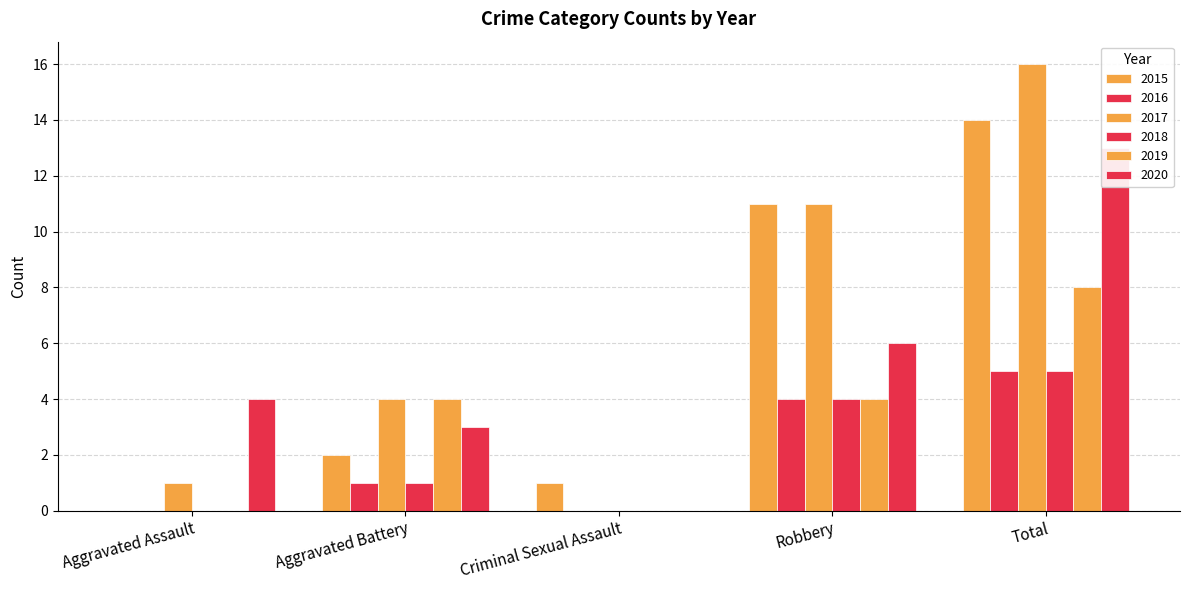

What is the difference between the 2018 values at Aggravated Assault and Aggravated Battery?

1